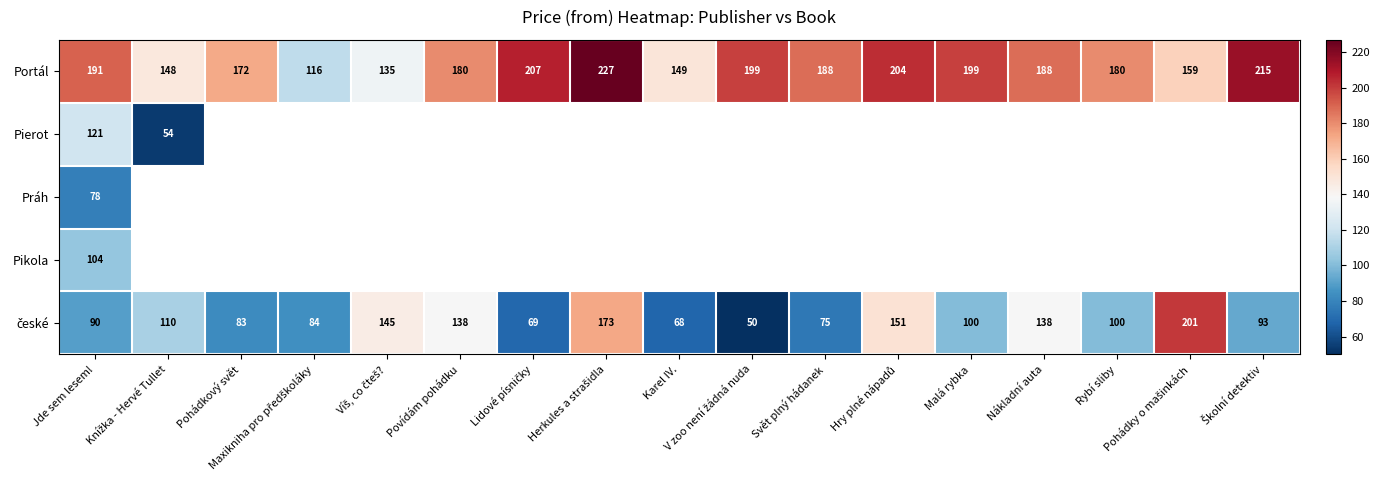

What is the difference between the second highest and minimum values in the Portál series?

99